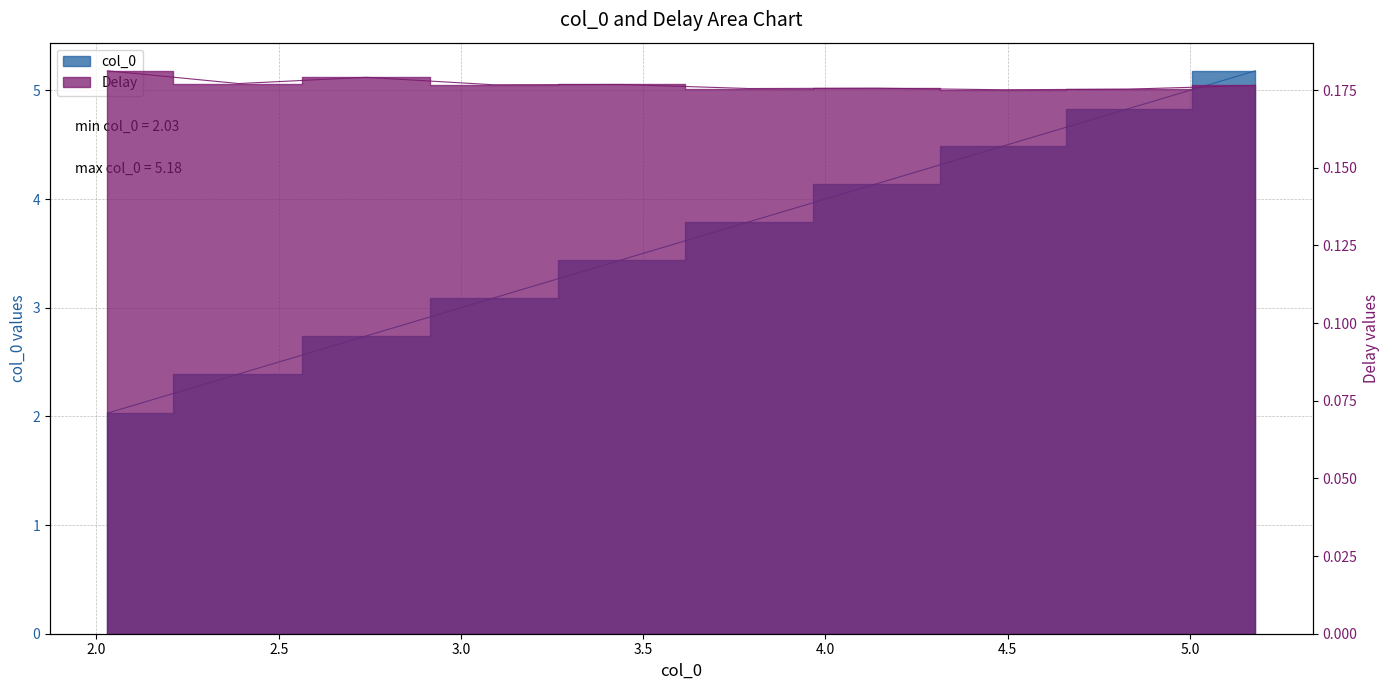

True or false: Delay and col_0 cross at least once.

False